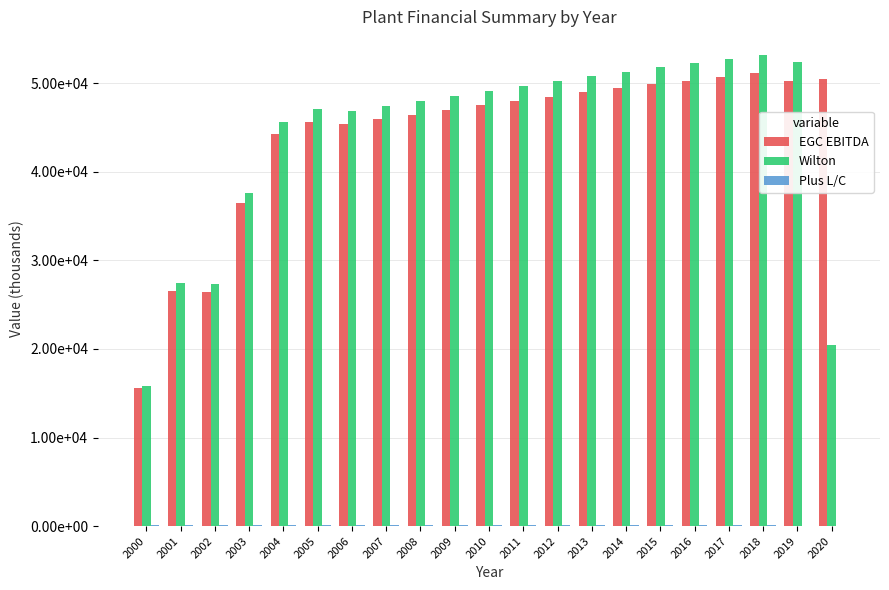

Between 2015 and 2018, which series saw the biggest shift?

Wilton